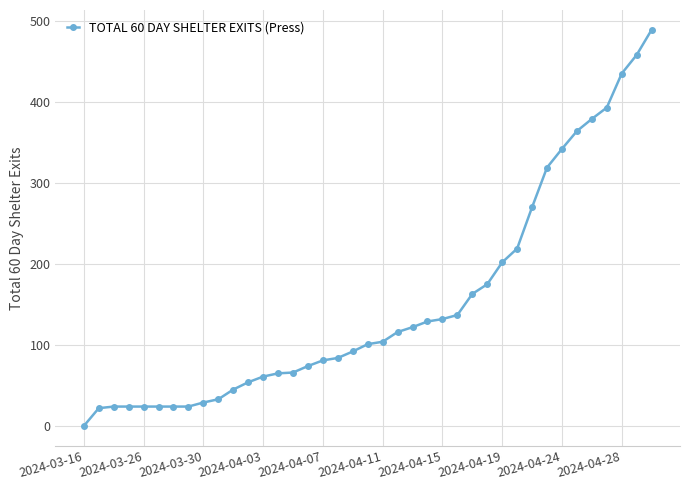

What is the sum of all values?

5899